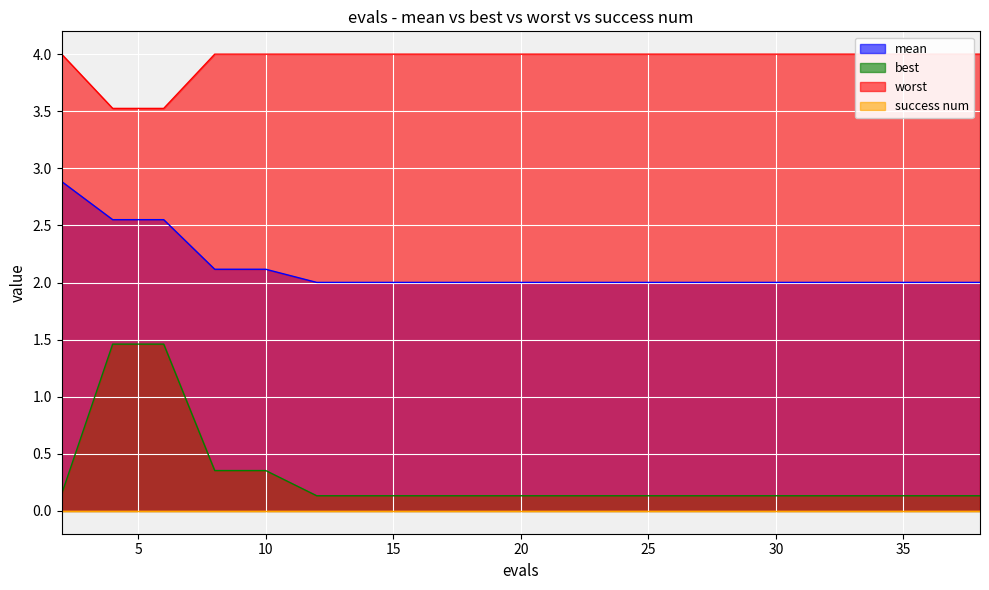

How many categories are shown in the chart?

20